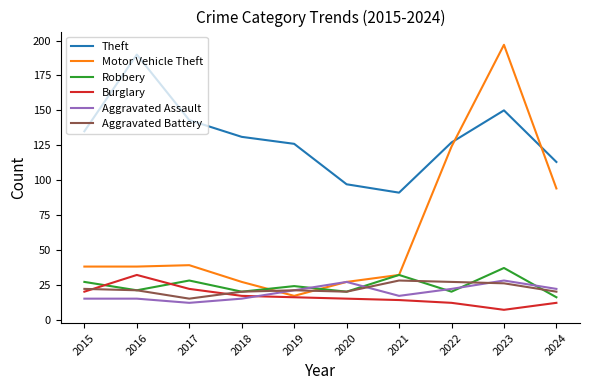

Which series has the largest total across all categories?

Theft